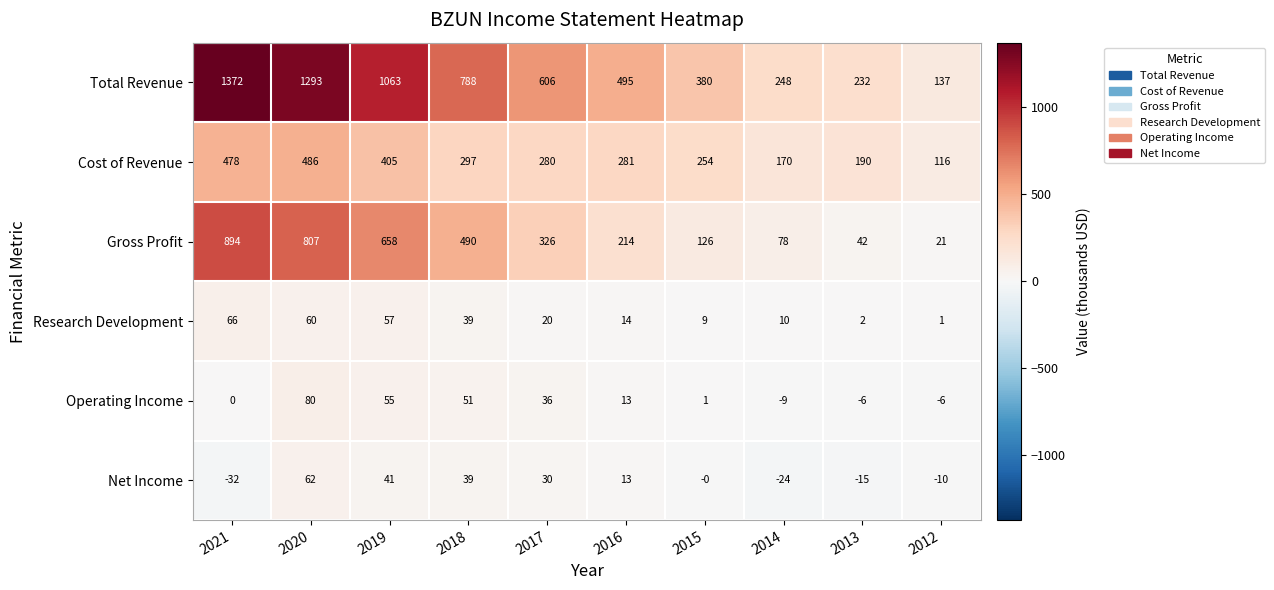

Which series has the largest range (max minus min)?

Total Revenue